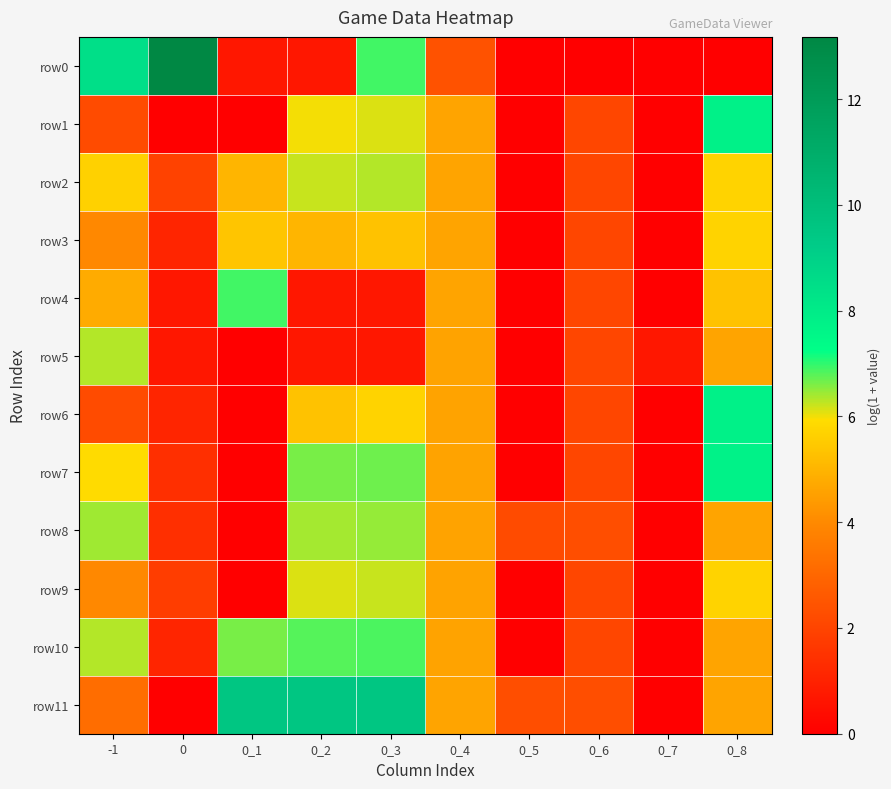

Reading right to left, transcribe all the data shown in this chart.

row0: 0_8=0.0	0_7=0.0	0_6=0.0	0_5=0.0	0_4=2.4	0_3=6.9	0_2=0.7	0_1=0.7	0=13.2	-1=8.5
row1: 0_8=7.8	0_7=0.0	0_6=2.1	0_5=0.0	0_4=4.6	0_3=6.1	0_2=6.0	0_1=0.0	0=0.0	-1=2.2
row2: 0_8=5.7	0_7=0.0	0_6=2.1	0_5=0.0	0_4=4.6	0_3=6.3	0_2=6.2	0_1=5.0	0=1.9	-1=5.7
row3: 0_8=5.7	0_7=0.0	0_6=2.1	0_5=0.0	0_4=4.6	0_3=5.3	0_2=5.0	0_1=5.4	0=1.1	-1=4.0
row4: 0_8=5.3	0_7=0.0	0_6=2.1	0_5=0.0	0_4=4.6	0_3=0.7	0_2=0.7	0_1=6.9	0=0.7	-1=4.8
row5: 0_8=4.6	0_7=0.7	0_6=2.1	0_5=0.0	0_4=4.6	0_3=0.7	0_2=0.7	0_1=0.0	0=0.7	-1=6.3
row6: 0_8=7.8	0_7=0.0	0_6=2.1	0_5=0.0	0_4=4.6	0_3=5.7	0_2=5.3	0_1=0.0	0=1.1	-1=2.2
row7: 0_8=7.7	0_7=0.0	0_6=2.1	0_5=0.0	0_4=4.6	0_3=6.7	0_2=6.6	0_1=0.0	0=1.4	-1=5.9
row8: 0_8=4.6	0_7=0.0	0_6=2.3	0_5=2.2	0_4=4.6	0_3=6.5	0_2=6.4	0_1=0.0	0=1.4	-1=6.4
row9: 0_8=5.7	0_7=0.0	0_6=2.1	0_5=0.0	0_4=4.6	0_3=6.2	0_2=6.1	0_1=0.0	0=1.8	-1=4.0
row10: 0_8=4.6	0_7=0.0	0_6=2.1	0_5=0.0	0_4=4.6	0_3=6.9	0_2=6.8	0_1=6.6	0=1.1	-1=6.3
row11: 0_8=4.6	0_7=0.0	0_6=2.3	0_5=2.3	0_4=4.6	0_3=9.5	0_2=9.5	0_1=9.5	0=0.0	-1=3.2